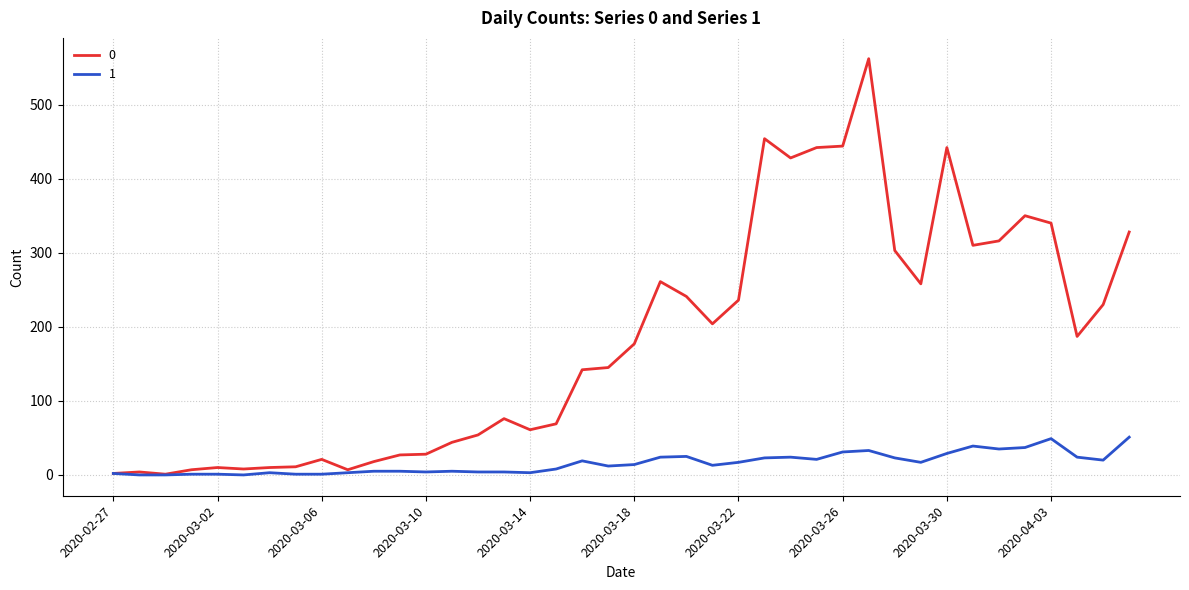

How many lines are shown in the chart?

2